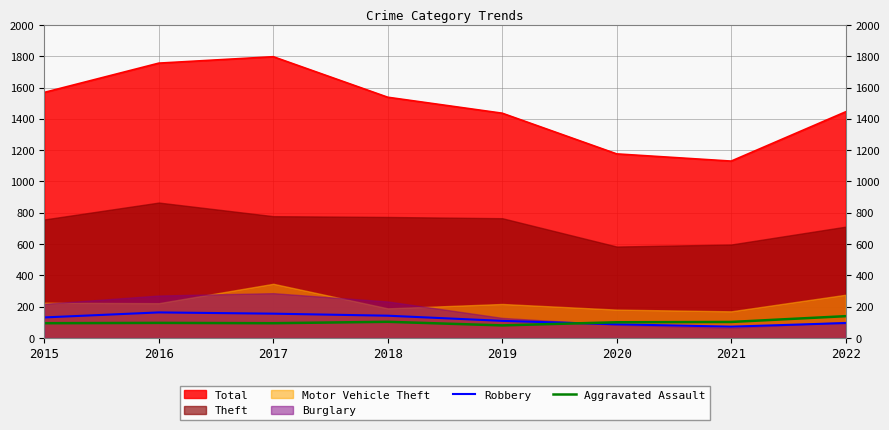

What is the minimum value for Total?

1130